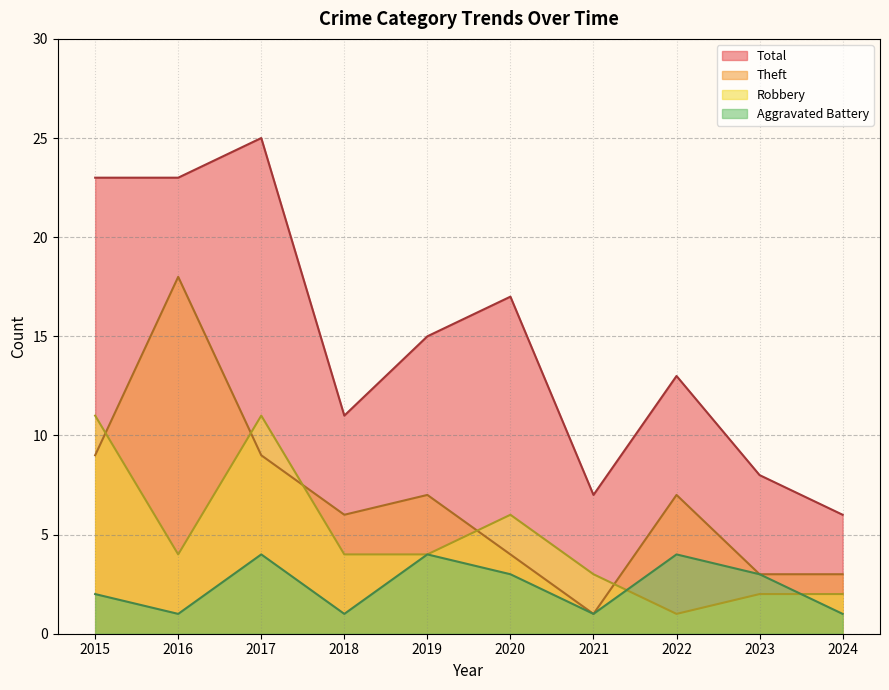

Reading left to right, transcribe all the data shown in this chart.

Aggravated Battery: 2015=2	2016=1	2017=4	2018=1	2019=4	2020=3	2021=1	2022=4	2023=3	2024=1
Robbery: 2015=11	2016=4	2017=11	2018=4	2019=4	2020=6	2021=3	2022=1	2023=2	2024=2
Theft: 2015=9	2016=18	2017=9	2018=6	2019=7	2020=4	2021=1	2022=7	2023=3	2024=3
Total: 2015=23	2016=23	2017=25	2018=11	2019=15	2020=17	2021=7	2022=13	2023=8	2024=6